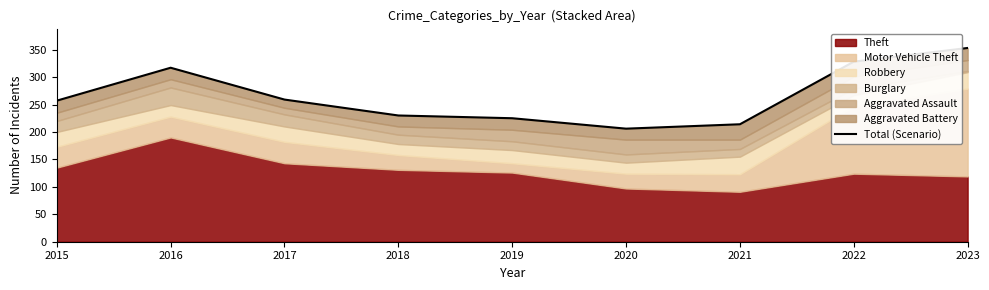

What is the smallest value displayed?

206